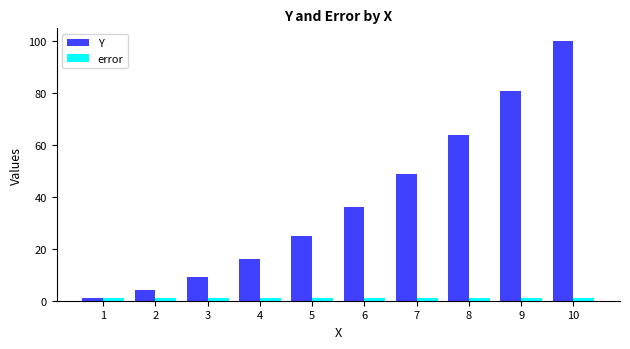

Which series has the largest total across all categories?

Y